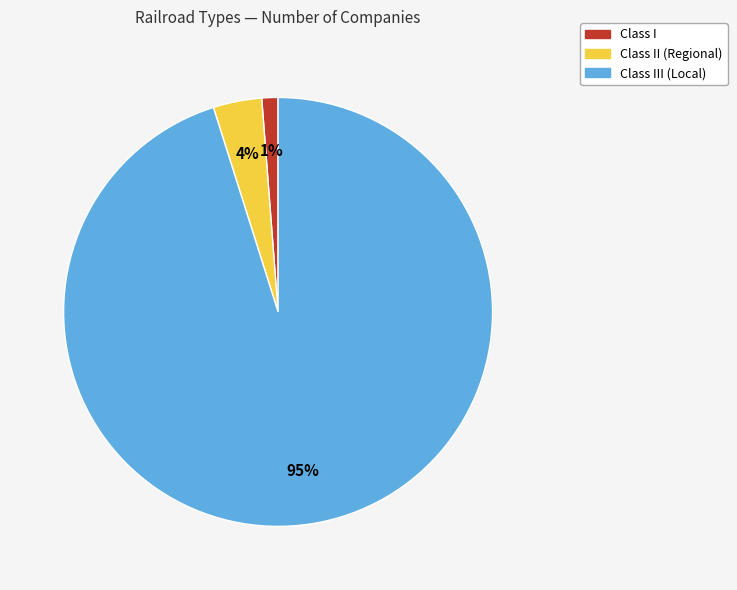

Is there any slice that represents more than half of the pie?

Yes